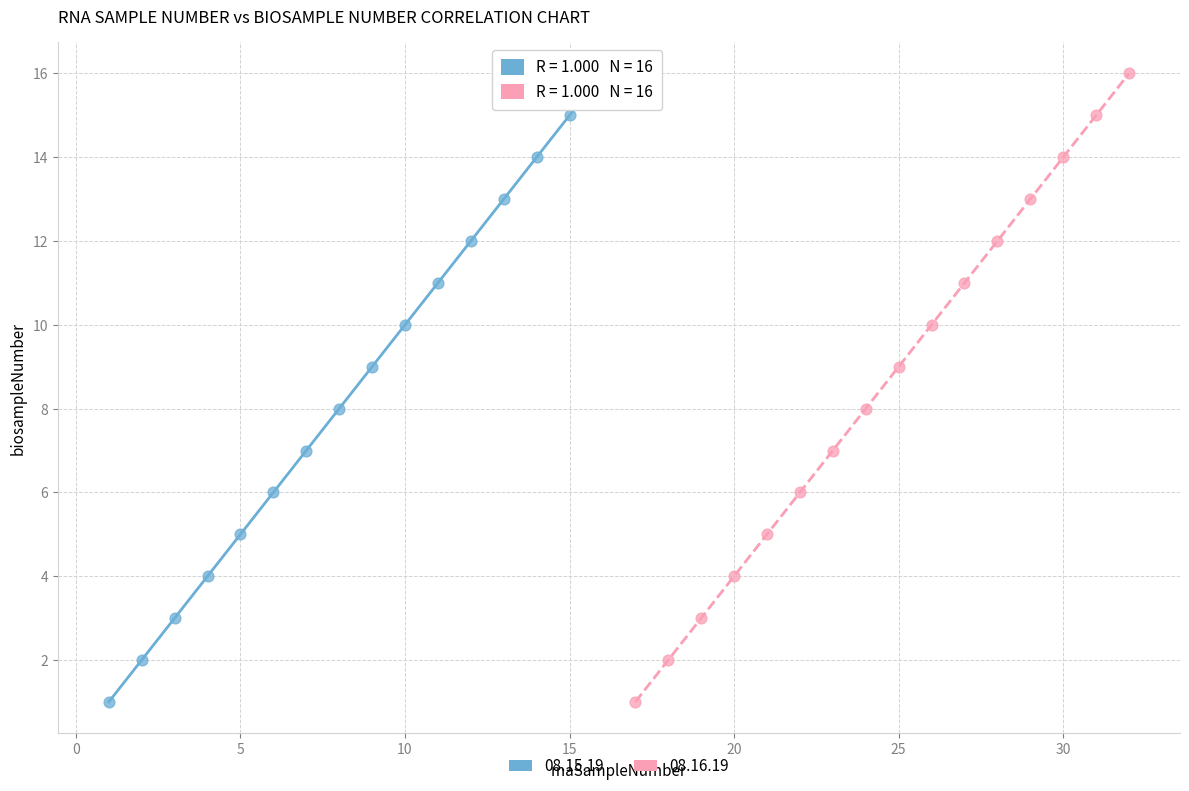

What are all the series names shown in the legend?

08.15.19, 08.16.19